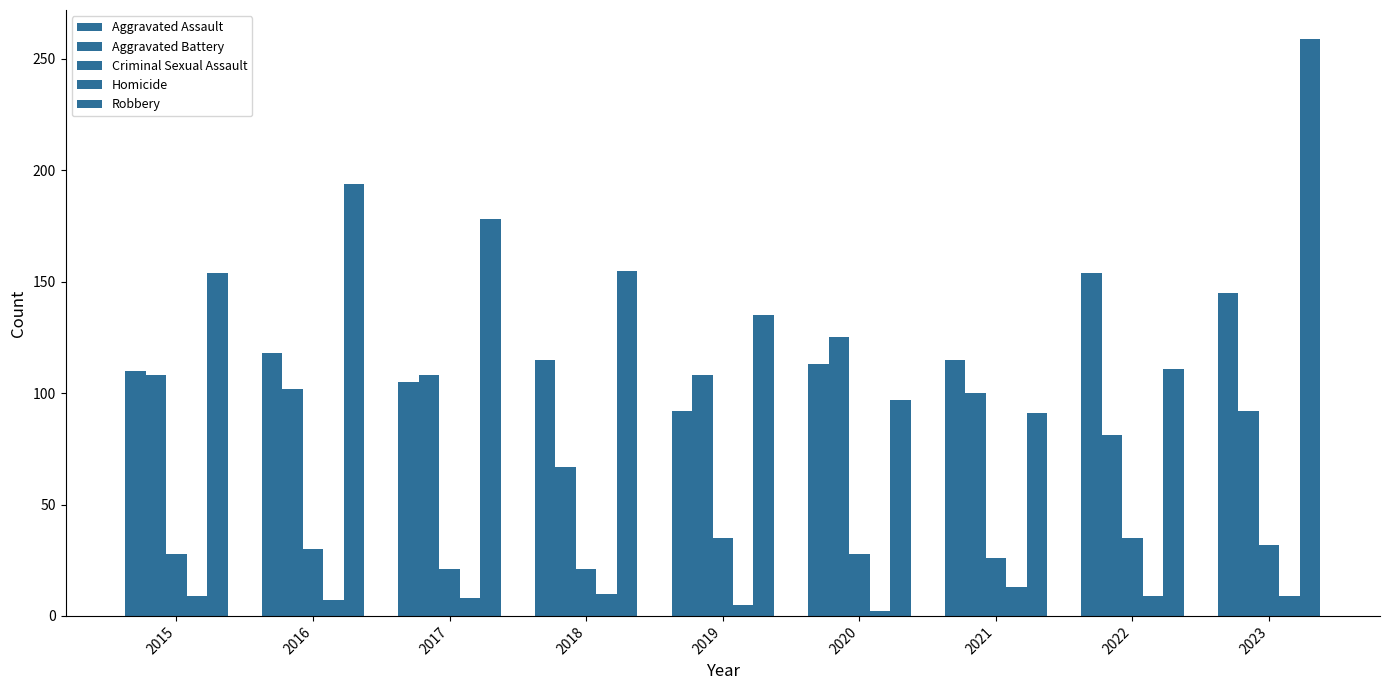

The Criminal Sexual Assault series shows 11 at 2017. True or false?

False